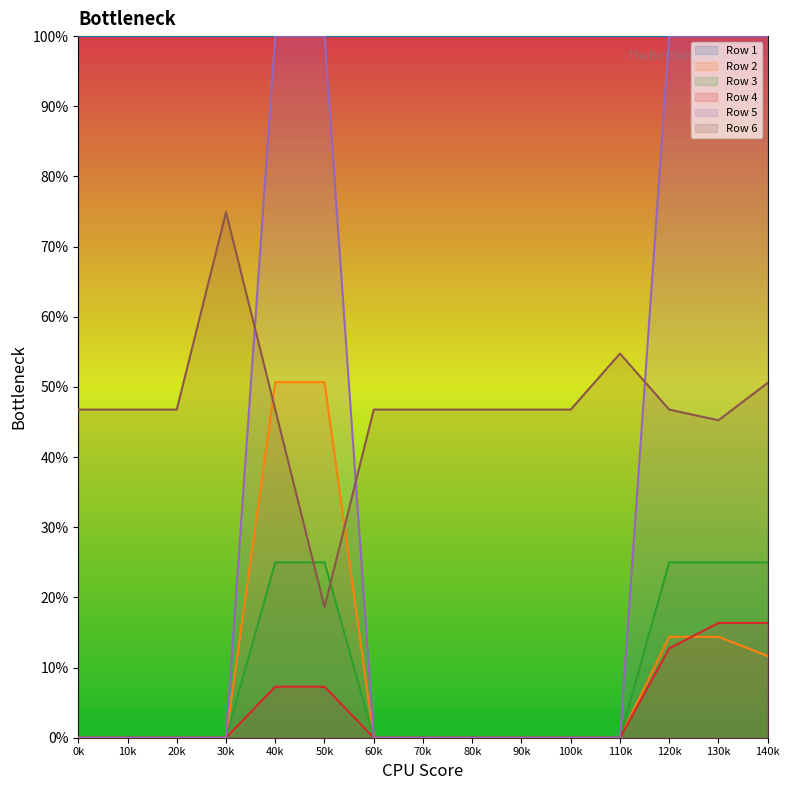

The value of Row 5 at 30k is 0.0. True or false?

True